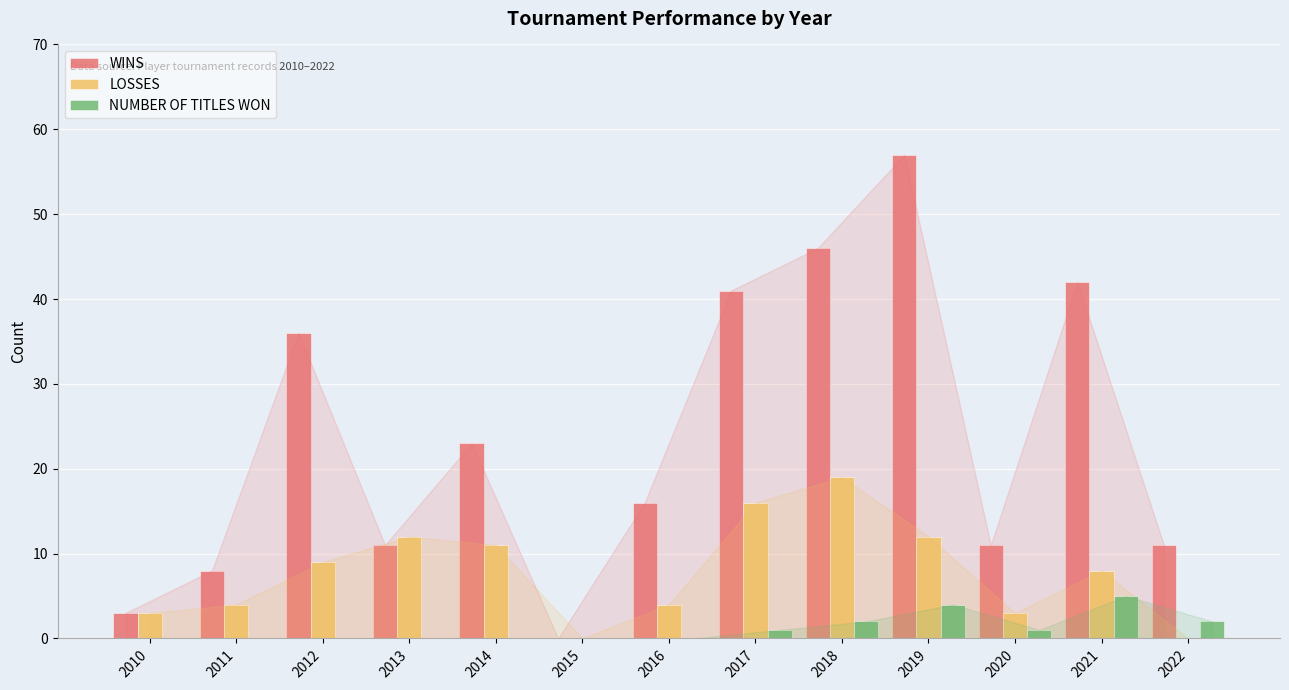

Where is WINS nearest to the value 28?

2014